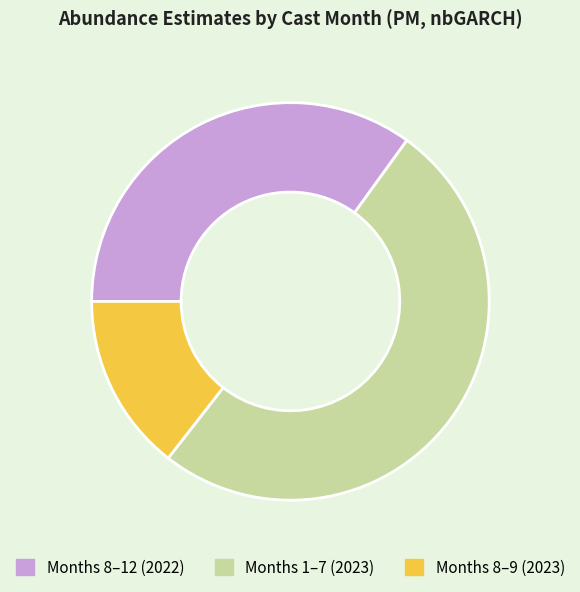

Is there any slice that represents more than half of the pie?

Yes